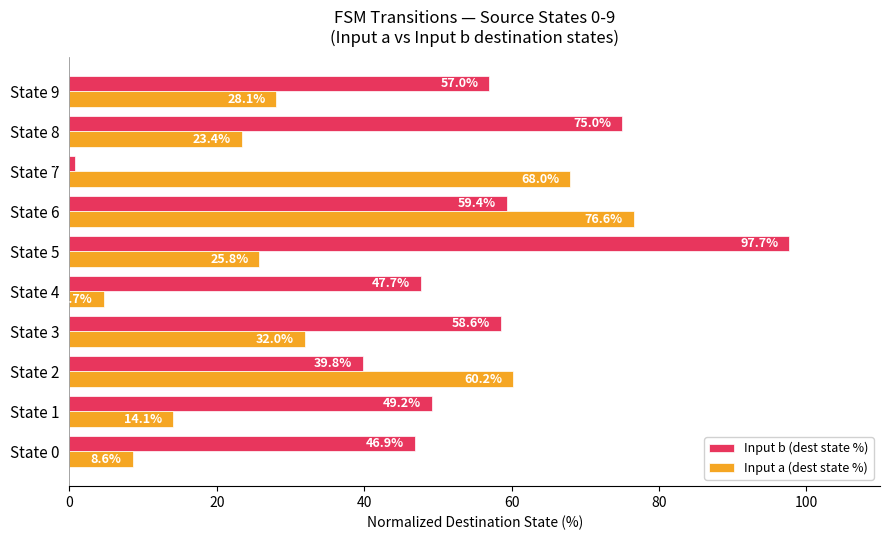

Which series has the largest range (max minus min)?

Input b (dest state %)